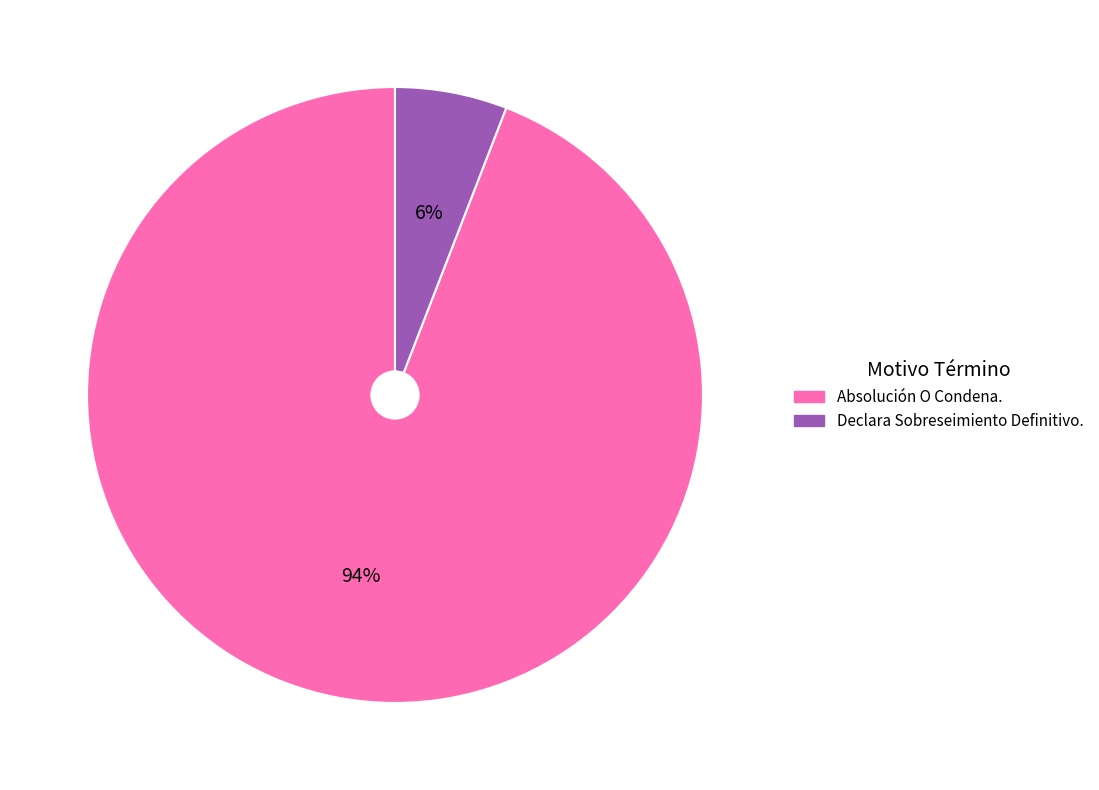

Is there any slice that represents more than half of the pie?

Yes